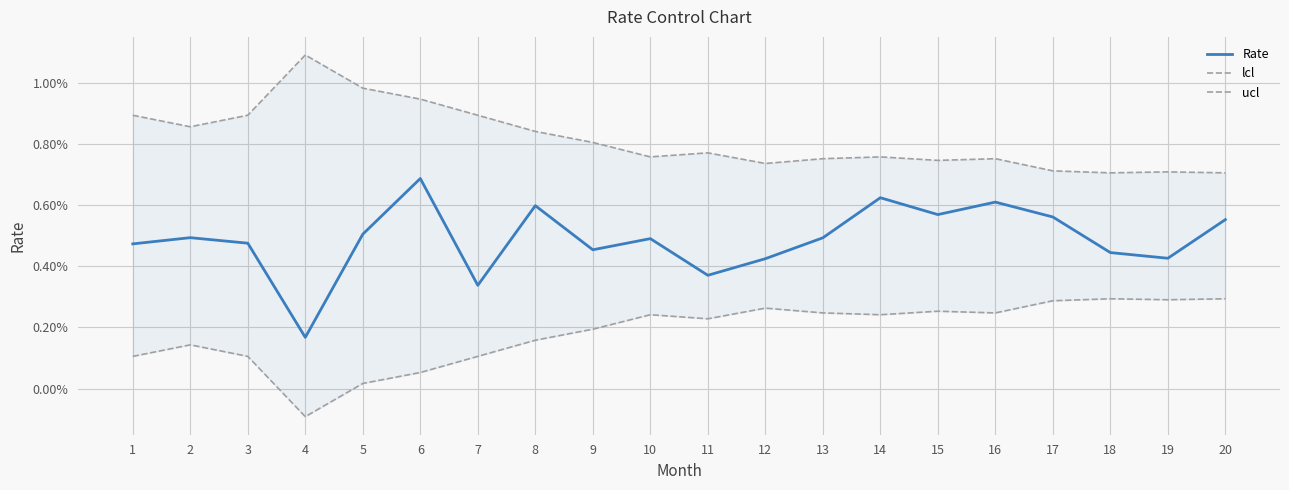

Which series changed the most between 15 and 16?

Rate